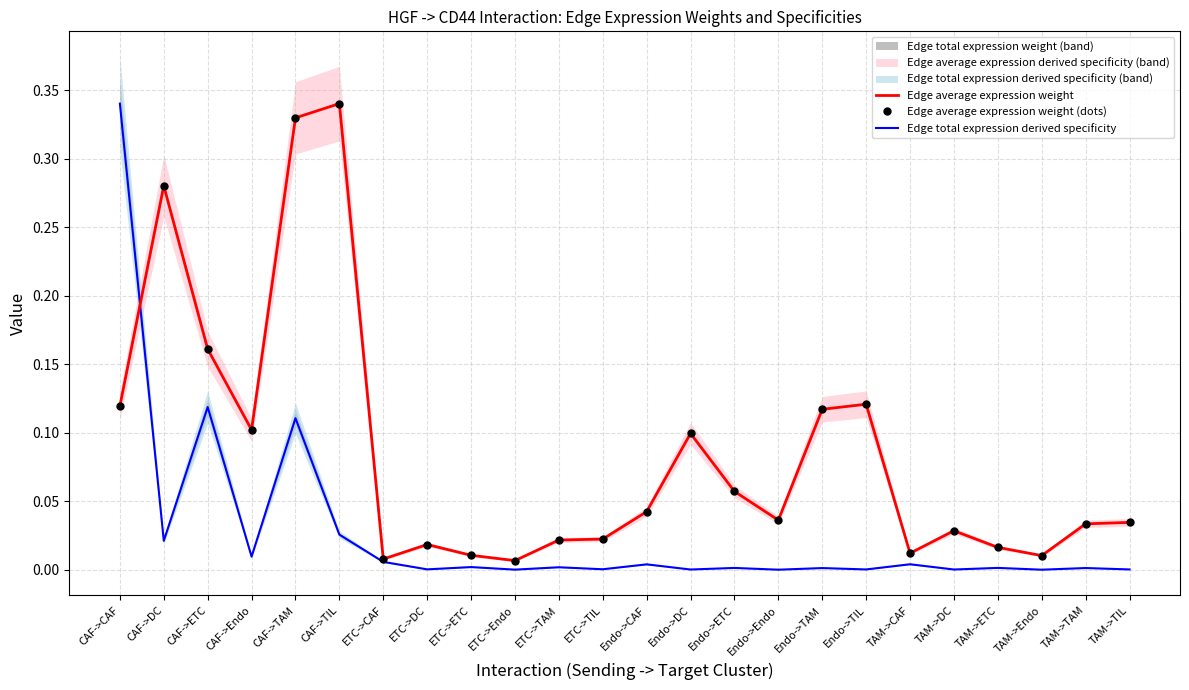

List the series in order of their peak value, lowest first.

Edge average expression weight, Edge average expression weight (dots), Edge total expression derived specificity